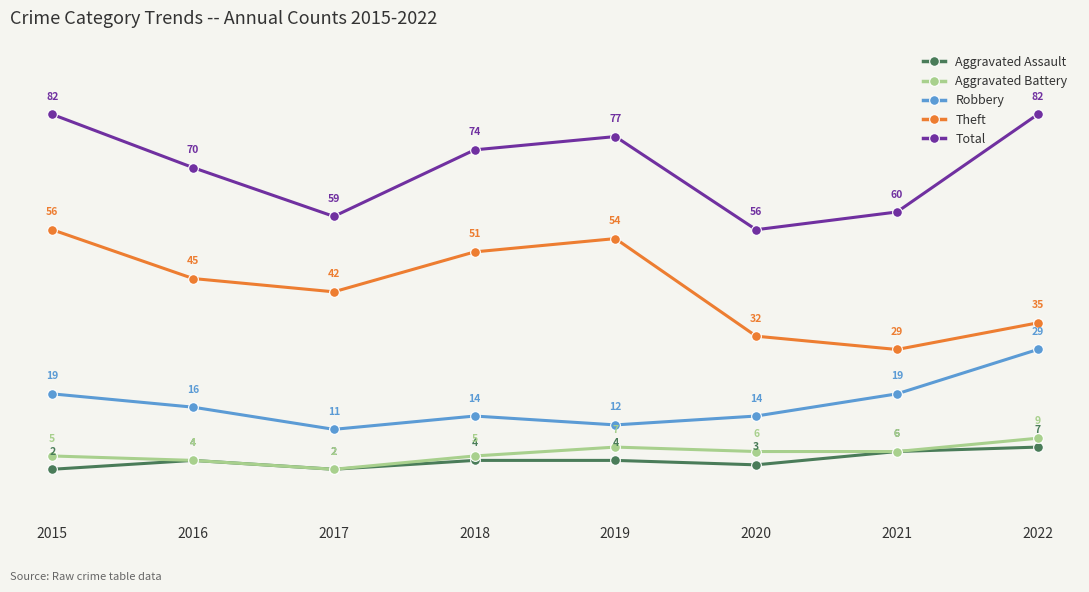

What is the smallest value displayed?

2